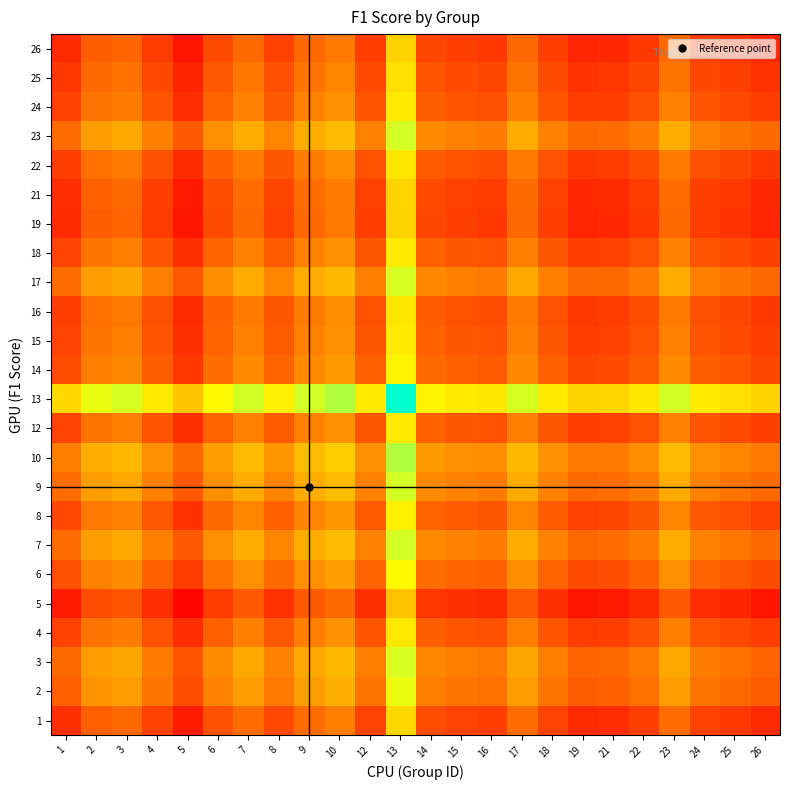

At which category does the chart reach its minimum across all series?

5